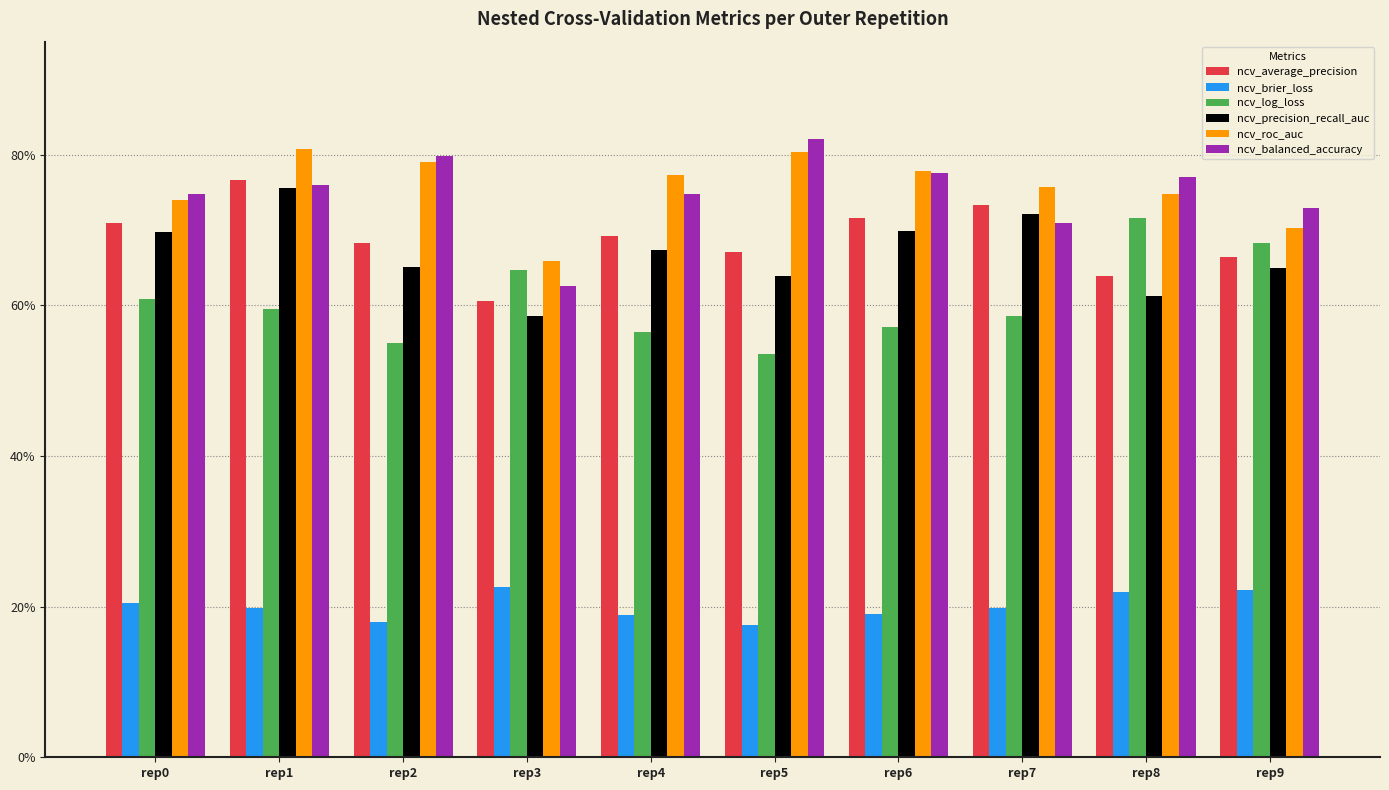

Reading left to right, transcribe all the data shown in this chart.

ncv_average_precision: rep0=0.7	rep1=0.8	rep2=0.7	rep3=0.6	rep4=0.7	rep5=0.7	rep6=0.7	rep7=0.7	rep8=0.6	rep9=0.7
ncv_brier_loss: rep0=0.2	rep1=0.2	rep2=0.2	rep3=0.2	rep4=0.2	rep5=0.2	rep6=0.2	rep7=0.2	rep8=0.2	rep9=0.2
ncv_log_loss: rep0=0.6	rep1=0.6	rep2=0.6	rep3=0.6	rep4=0.6	rep5=0.5	rep6=0.6	rep7=0.6	rep8=0.7	rep9=0.7
ncv_precision_recall_auc: rep0=0.7	rep1=0.8	rep2=0.7	rep3=0.6	rep4=0.7	rep5=0.6	rep6=0.7	rep7=0.7	rep8=0.6	rep9=0.6
ncv_roc_auc: rep0=0.7	rep1=0.8	rep2=0.8	rep3=0.7	rep4=0.8	rep5=0.8	rep6=0.8	rep7=0.8	rep8=0.7	rep9=0.7
ncv_balanced_accuracy: rep0=0.7	rep1=0.8	rep2=0.8	rep3=0.6	rep4=0.7	rep5=0.8	rep6=0.8	rep7=0.7	rep8=0.8	rep9=0.7